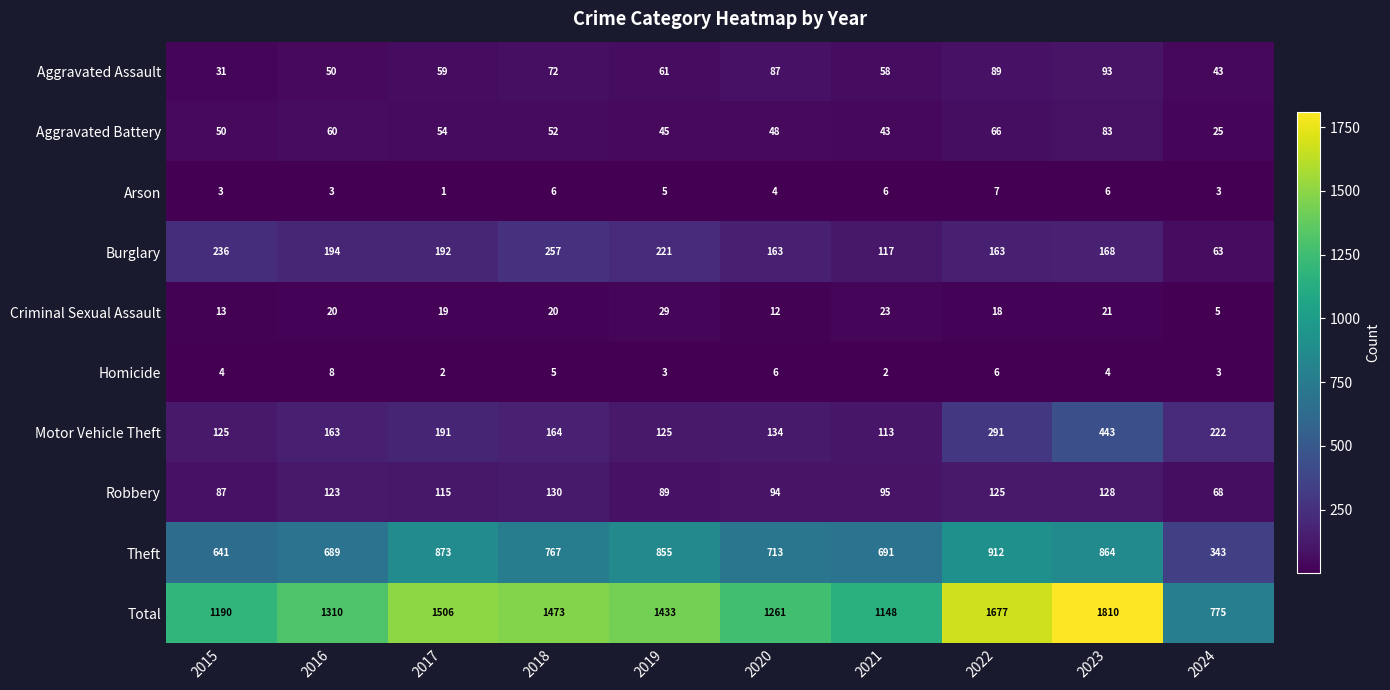

Where does the Total series first go above 1433?

2017